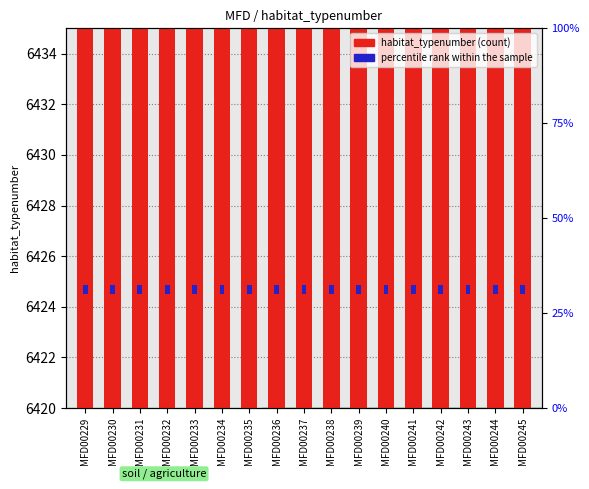

Rank the series by their average value, from highest to lowest.

habitat_typenumber (count), percentile rank within the sample